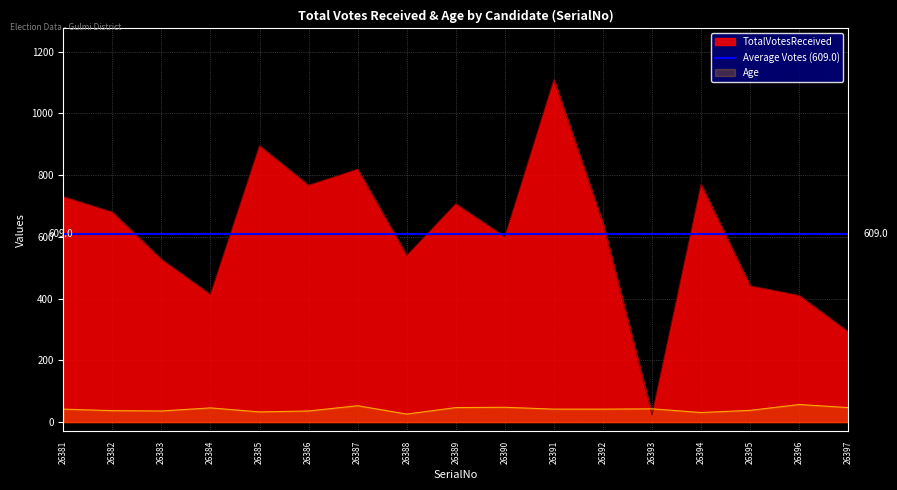

Is it true that TotalVotesReceived equals 751 at 26395?

False